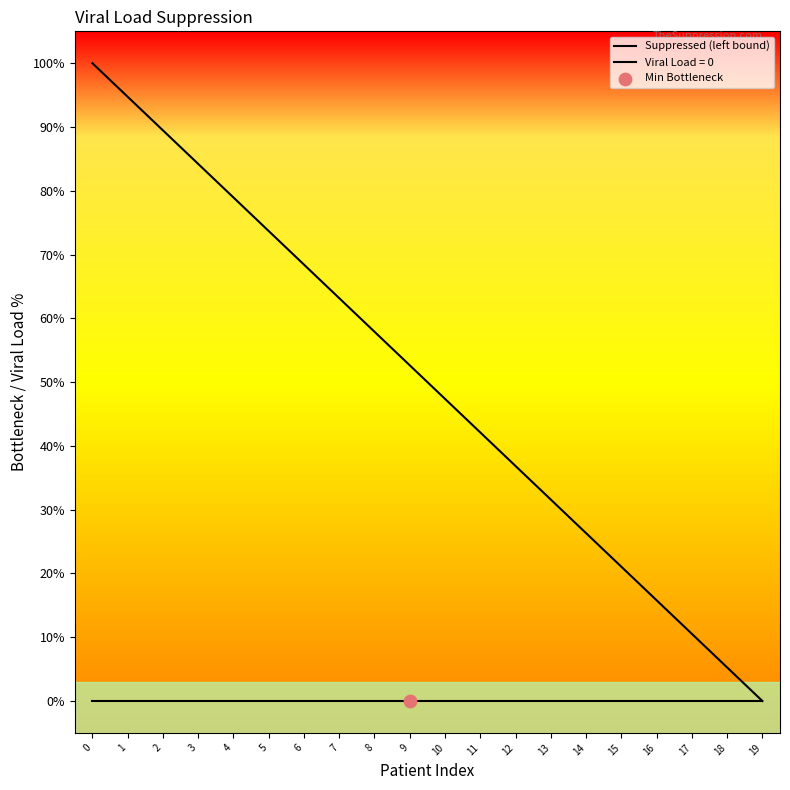

What is the change in value from 1 to 2?

-5.3